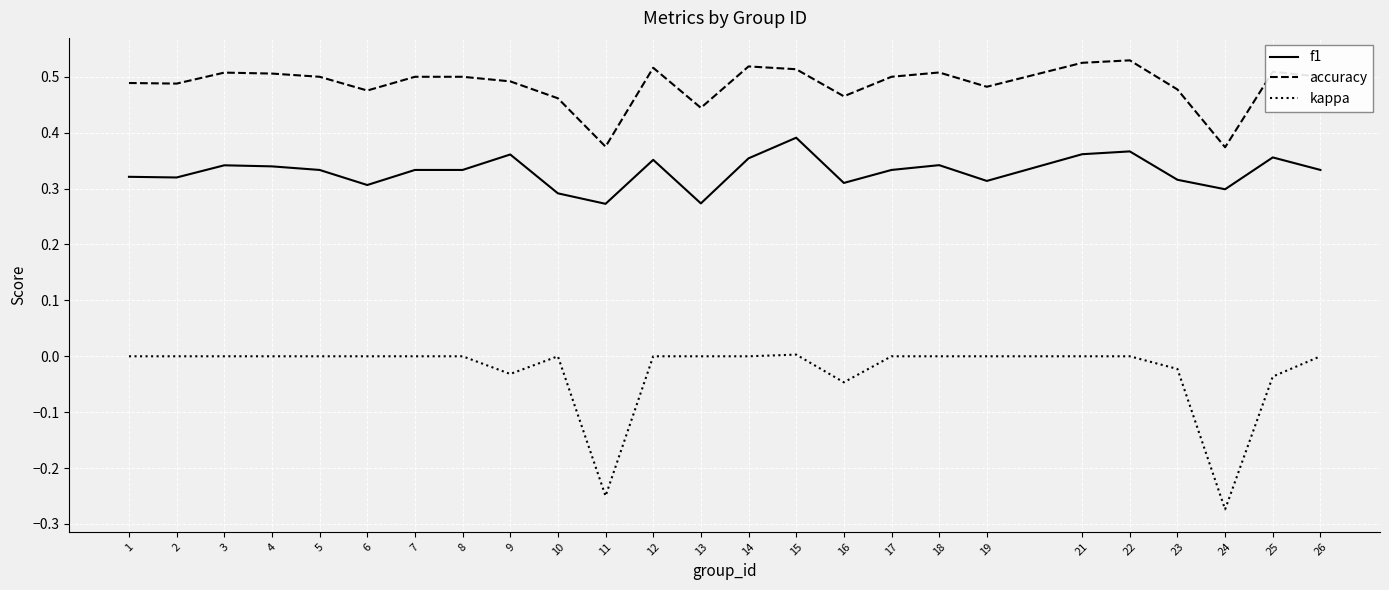

How many categories are shown in the chart?

25